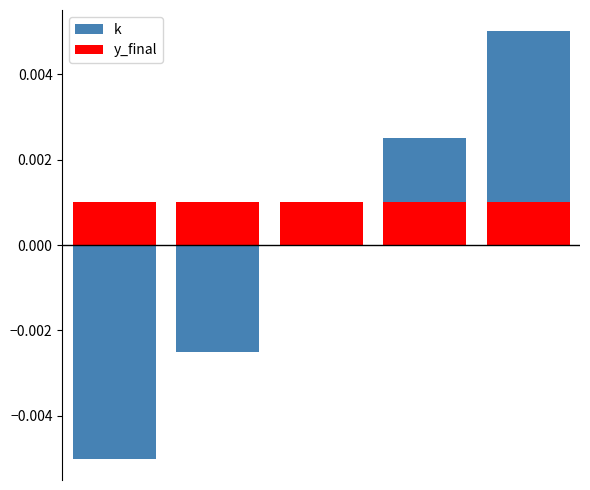

Which has a higher value, 2 or 4?

4